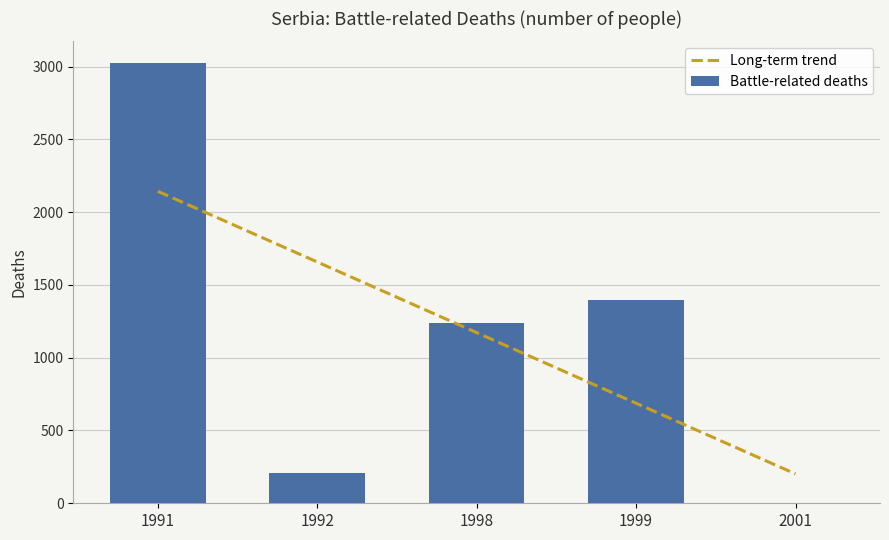

What is the change in value from 1991 to 1999?

-1624